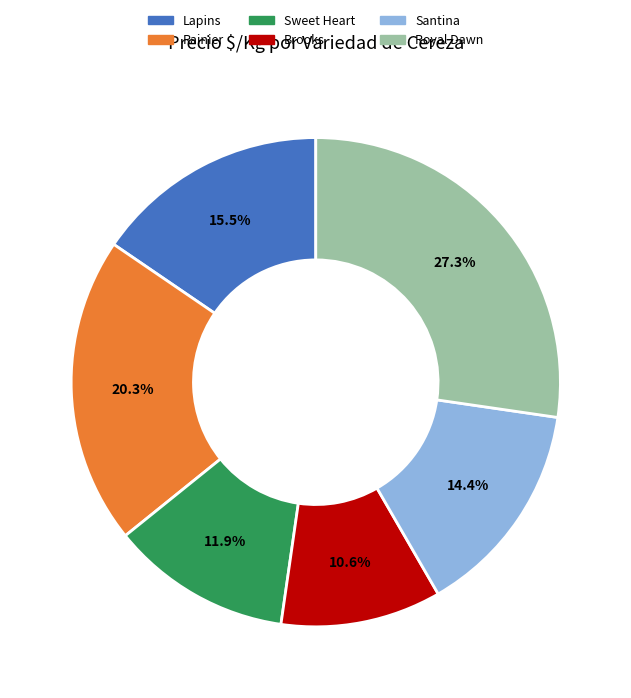

Count the number of slices in the pie.

6